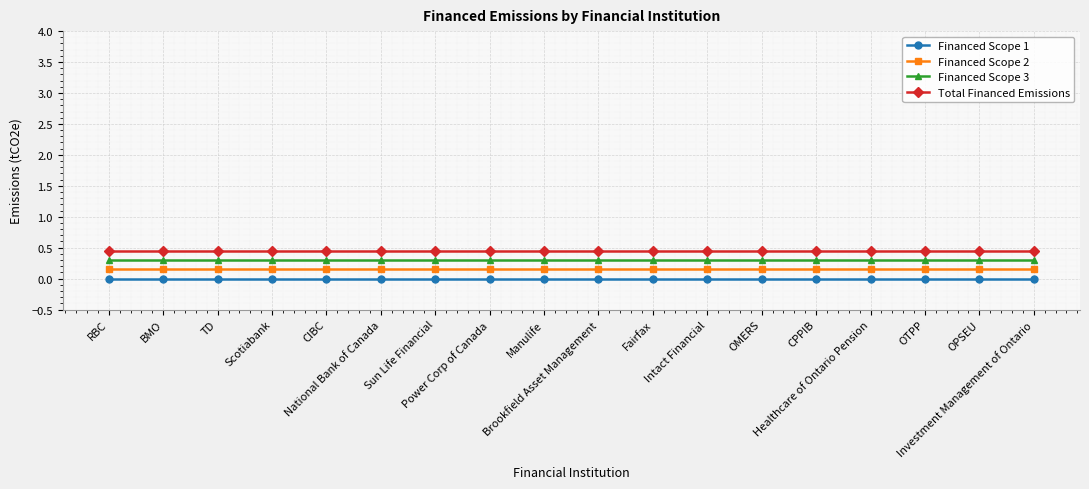

What is the maximum value for Financed Scope 3?

0.3